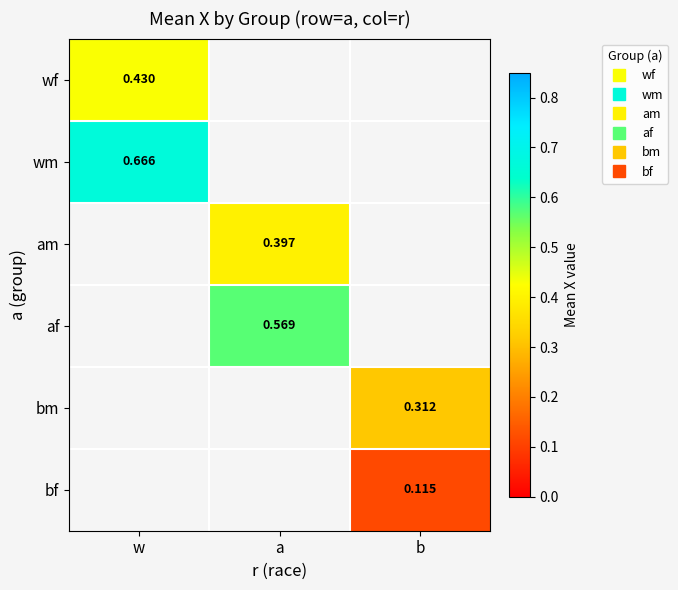

What is the minimum value shown in the chart?

0.1